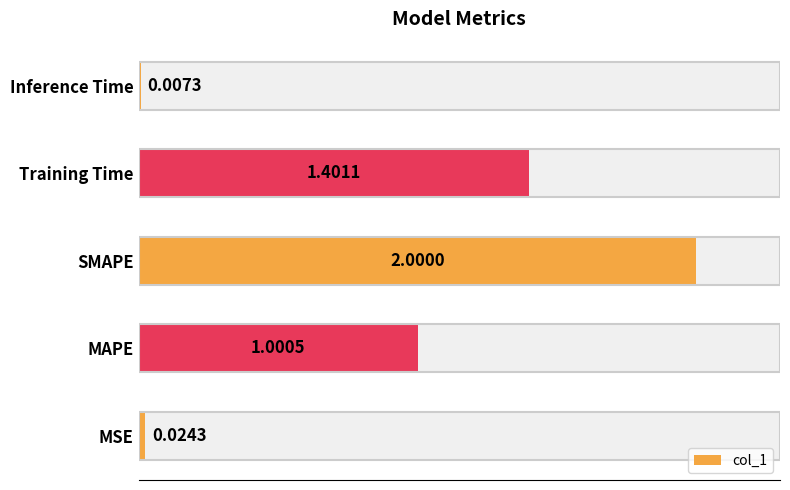

What is the label of the 3rd bar from the right?

SMAPE